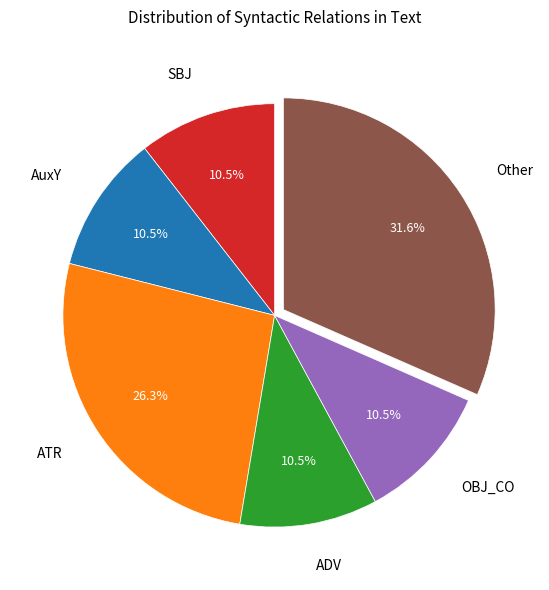

To the nearest percent, what is the difference between the largest and smallest slice percentages?

21%